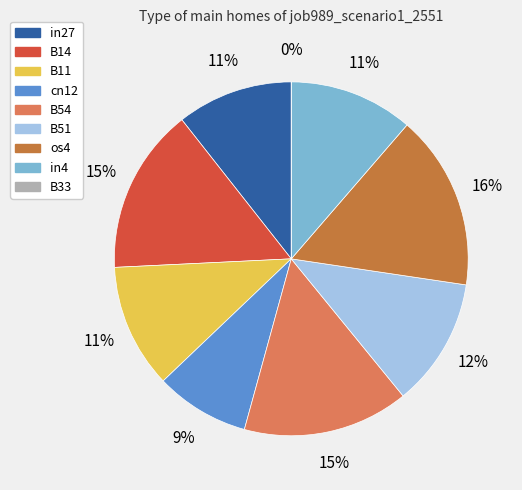

Does B51 account for over 50% of the chart?

No